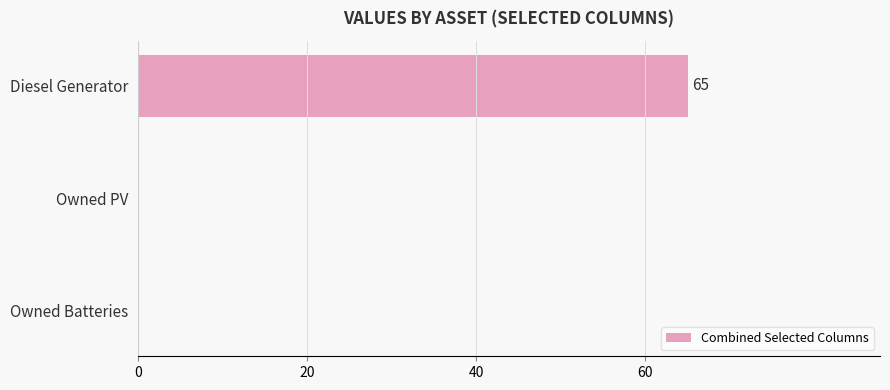

The chart shows a value of 44 at Diesel Generator. True or false?

False